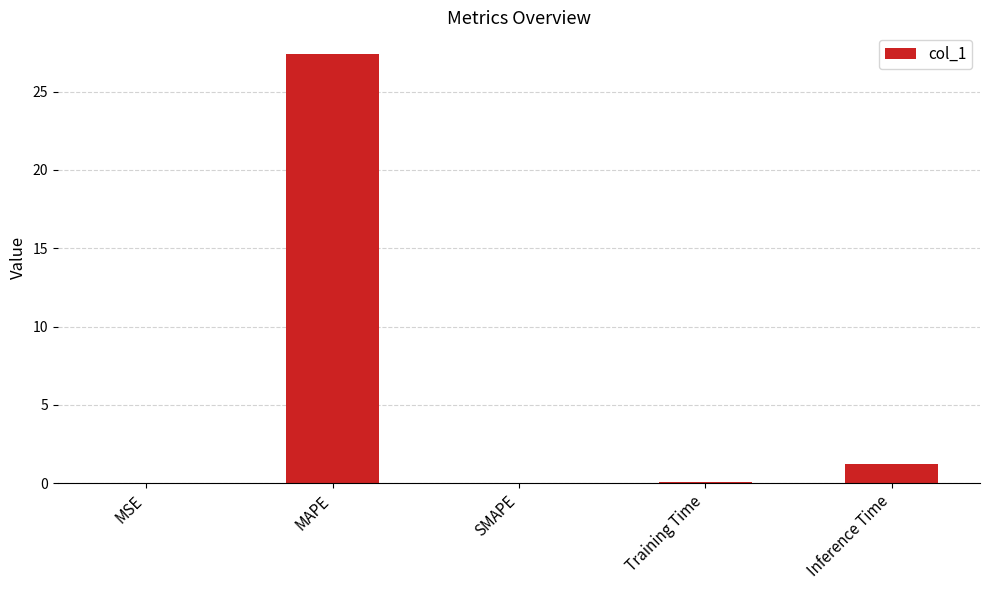

What is the sum of the values at Inference Time and Training Time?

1.3